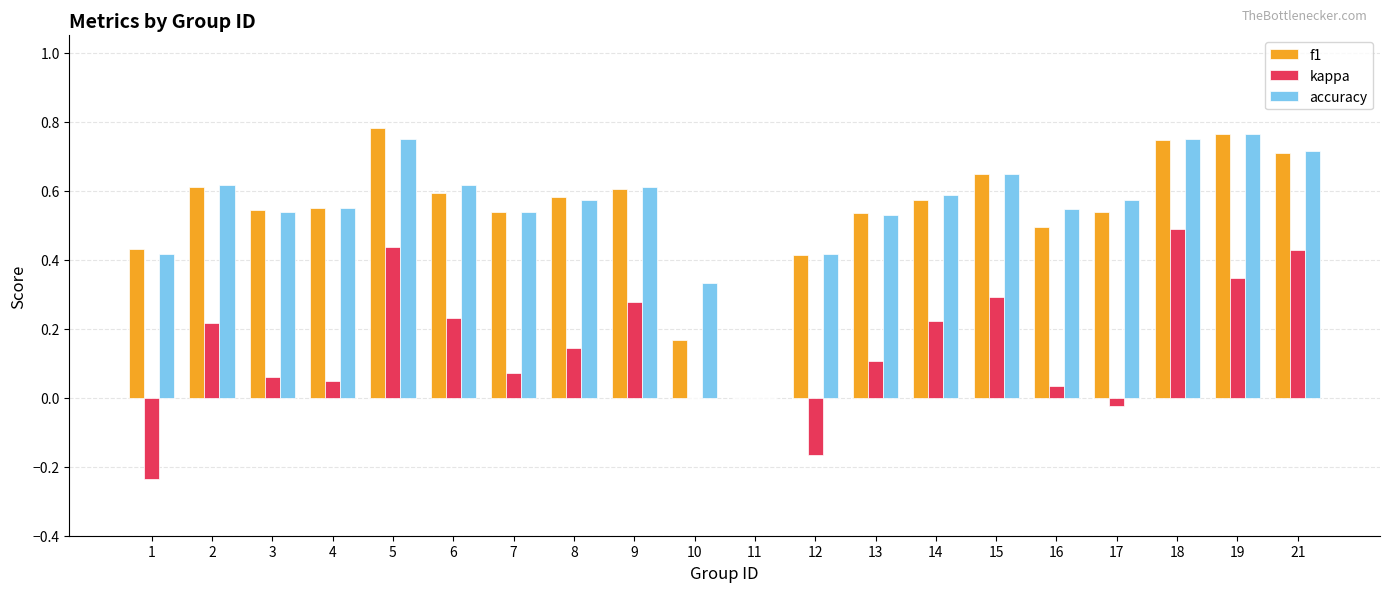

What is the sum of all f1 values?

10.8